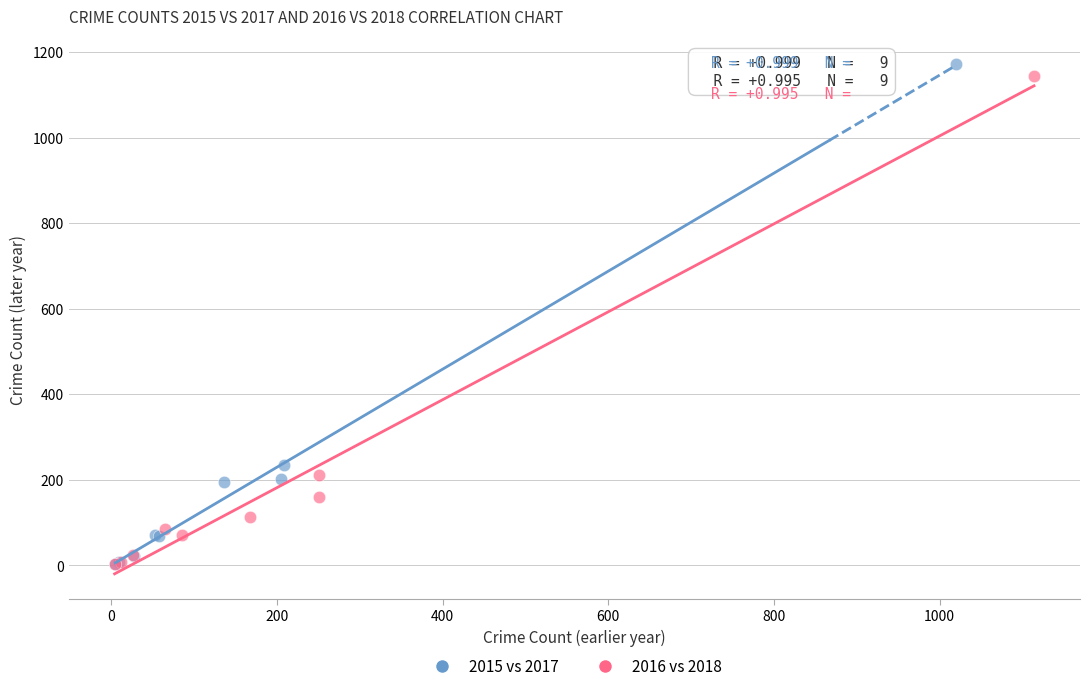

What are all the series names shown in the legend?

2015 vs 2017, 2016 vs 2018